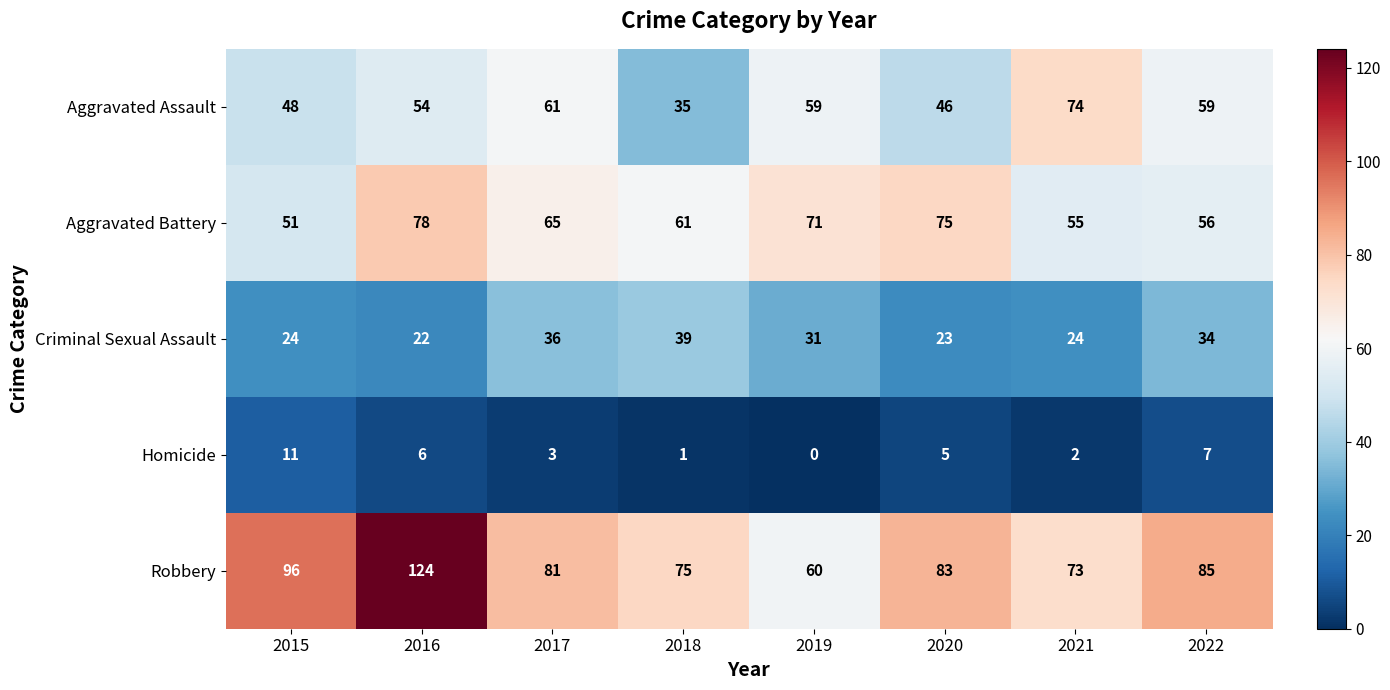

Where does the Aggravated Battery series first go above 65?

2016